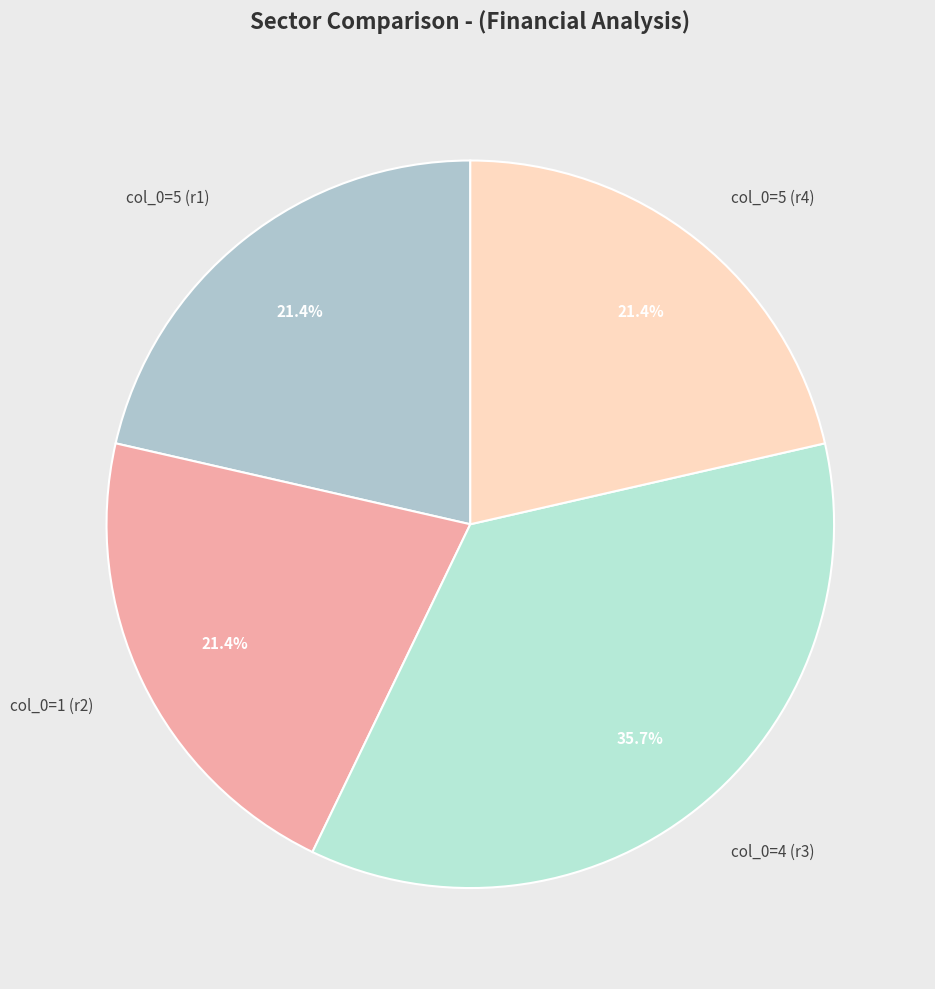

Is there any slice that represents more than half of the pie?

No